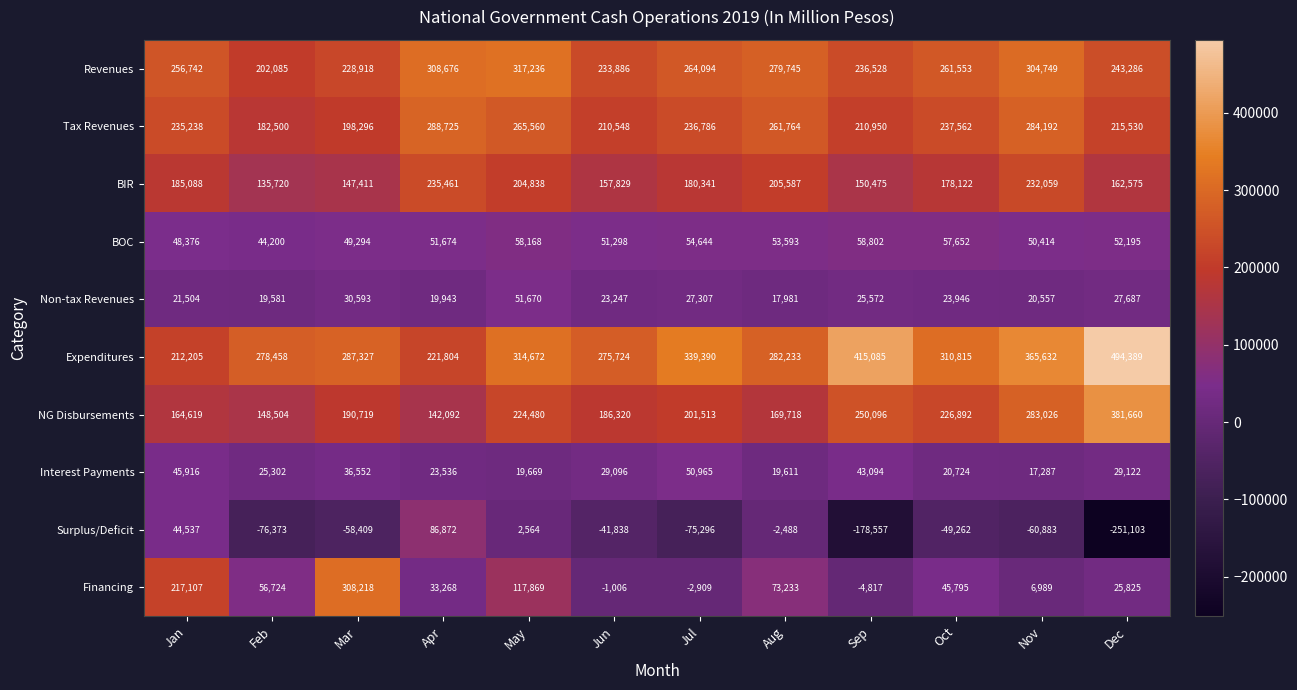

Count the number of categories in the chart.

12